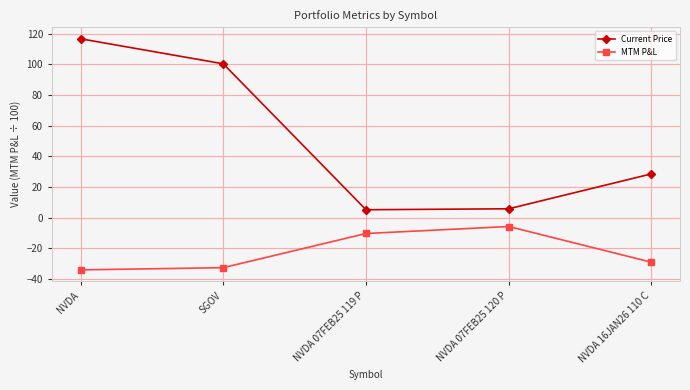

Which category has the highest value in the MTM P&L series?

NVDA 07FEB25 120 P